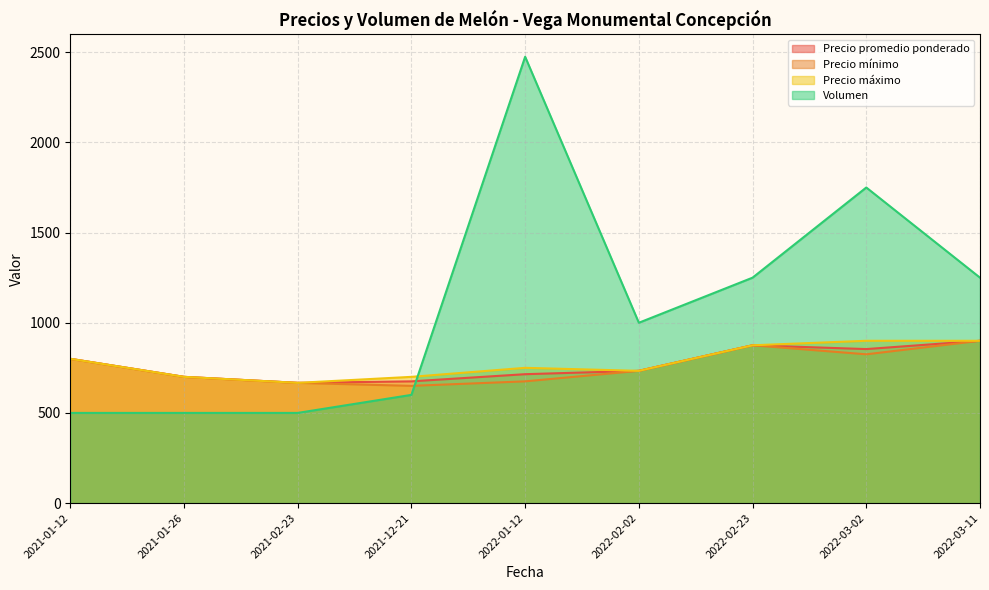

Which category has the highest value across all series?

2022-01-12